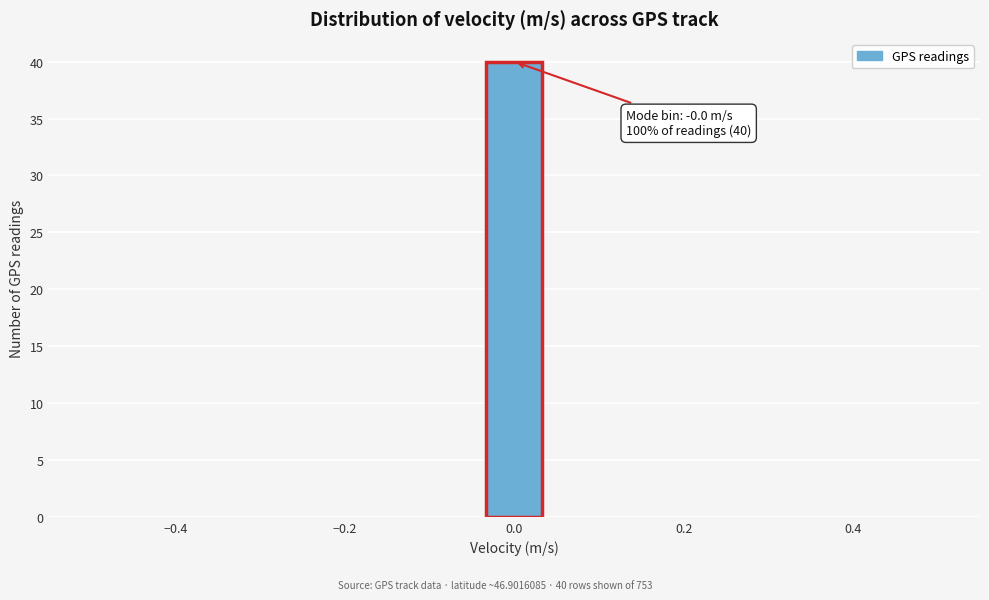

Read against the x-axis, roughly where is the centre of the tallest bar?

0.00